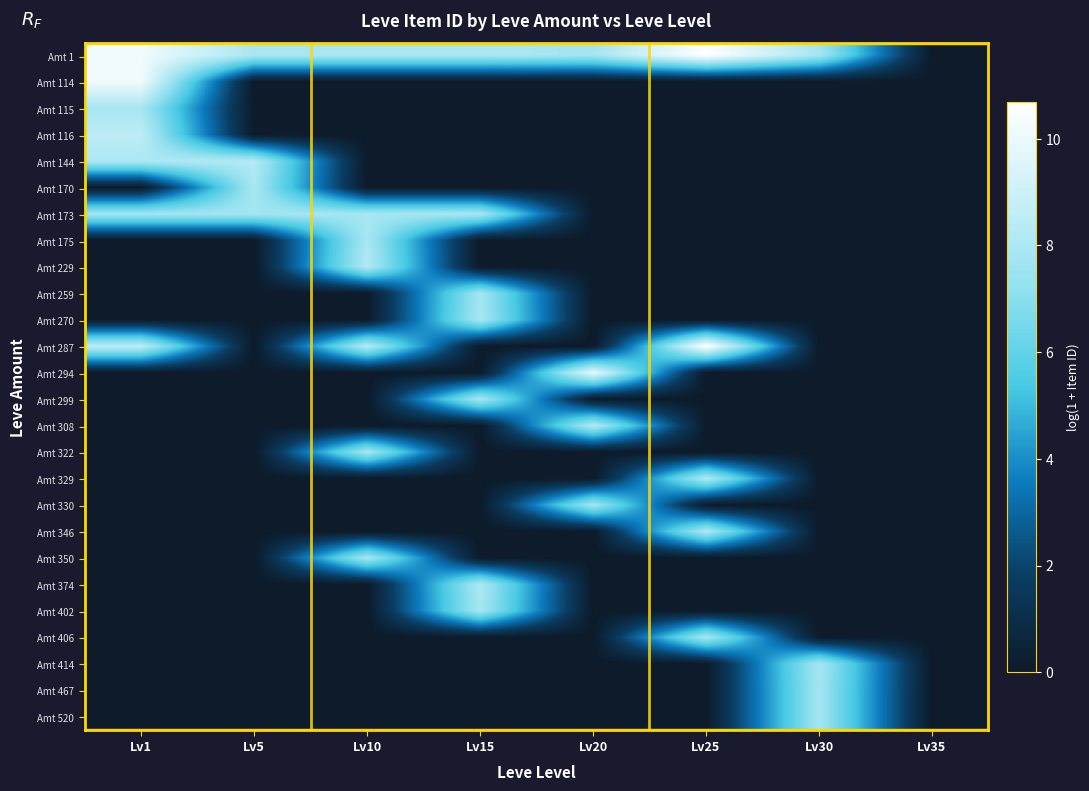

At Lv10, list the series in order from smallest to largest.

Amt 114, Amt 115, Amt 116, Amt 144, Amt 170, Amt 259, Amt 270, Amt 294, Amt 299, Amt 308, Amt 329, Amt 330, Amt 346, Amt 374, Amt 402, Amt 406, Amt 414, Amt 467, Amt 520, Amt 322, Amt 173, Amt 350, Amt 1, Amt 175, Amt 229, Amt 287